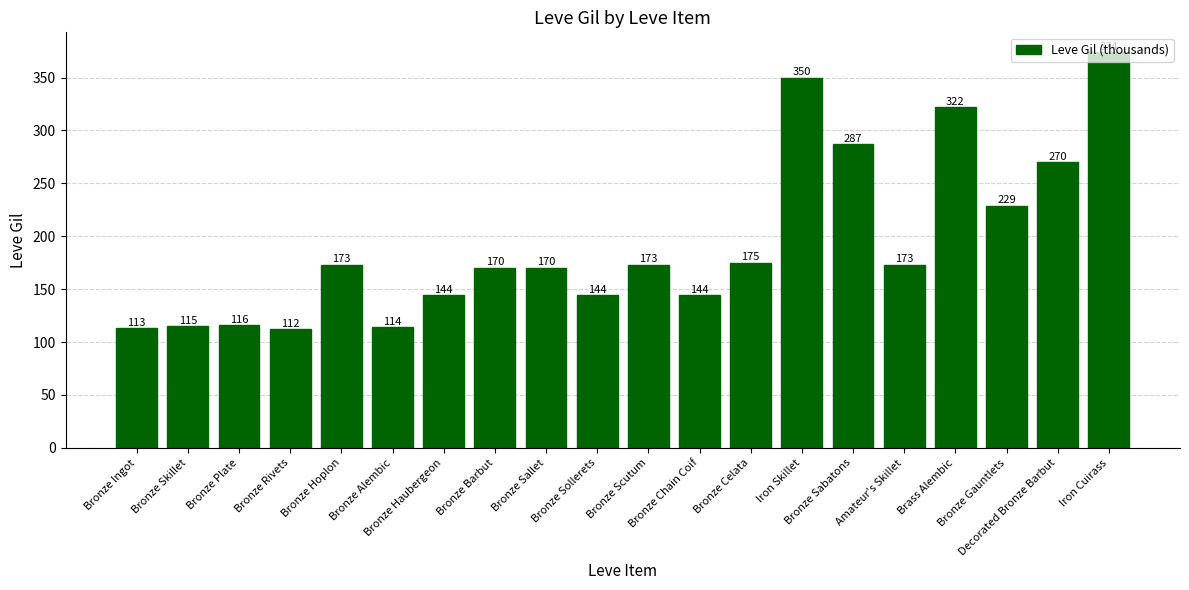

True or false: the data shows 175 at Bronze Celata.

True